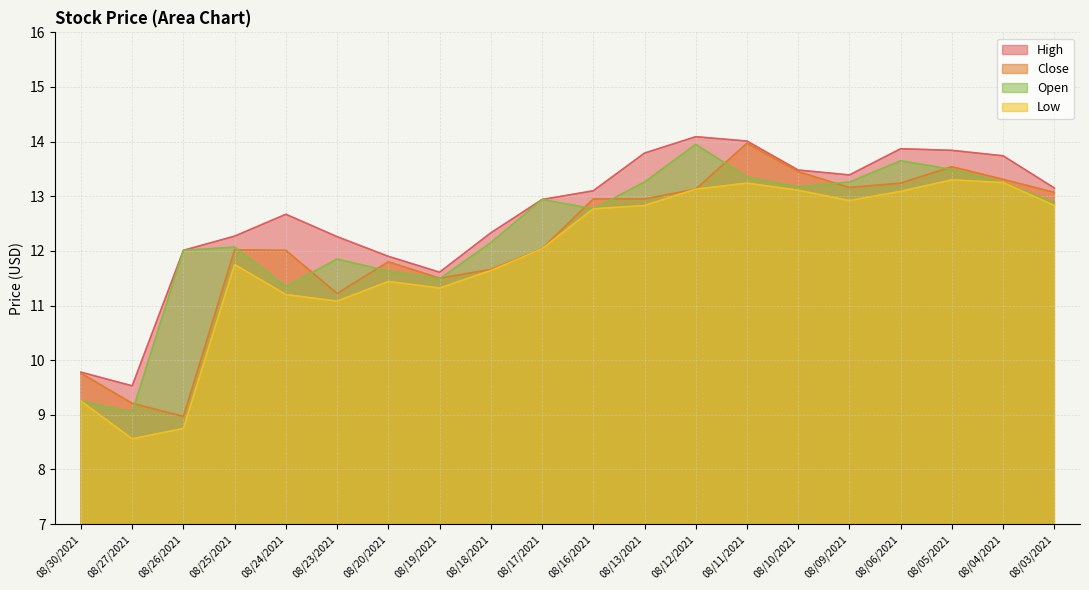

What is the sum of all Close values?

243.0